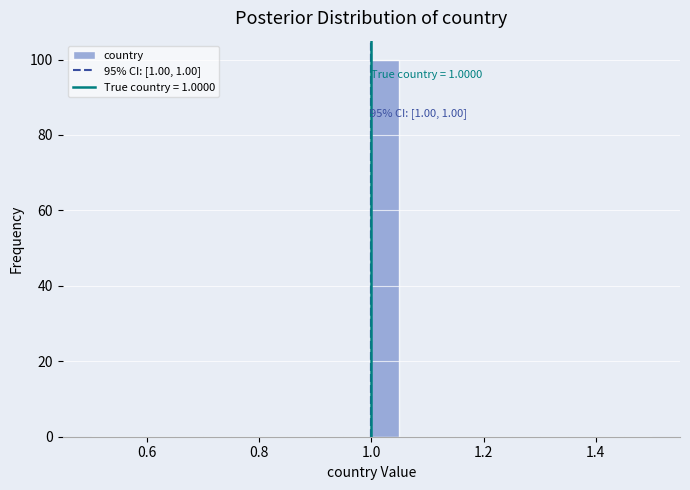

Read against the x-axis, roughly where is the centre of the tallest bar?

1.02